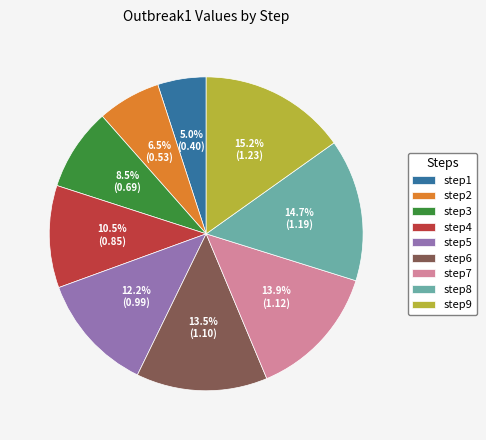

What percentage do step3 and step6 together represent?

22.0%